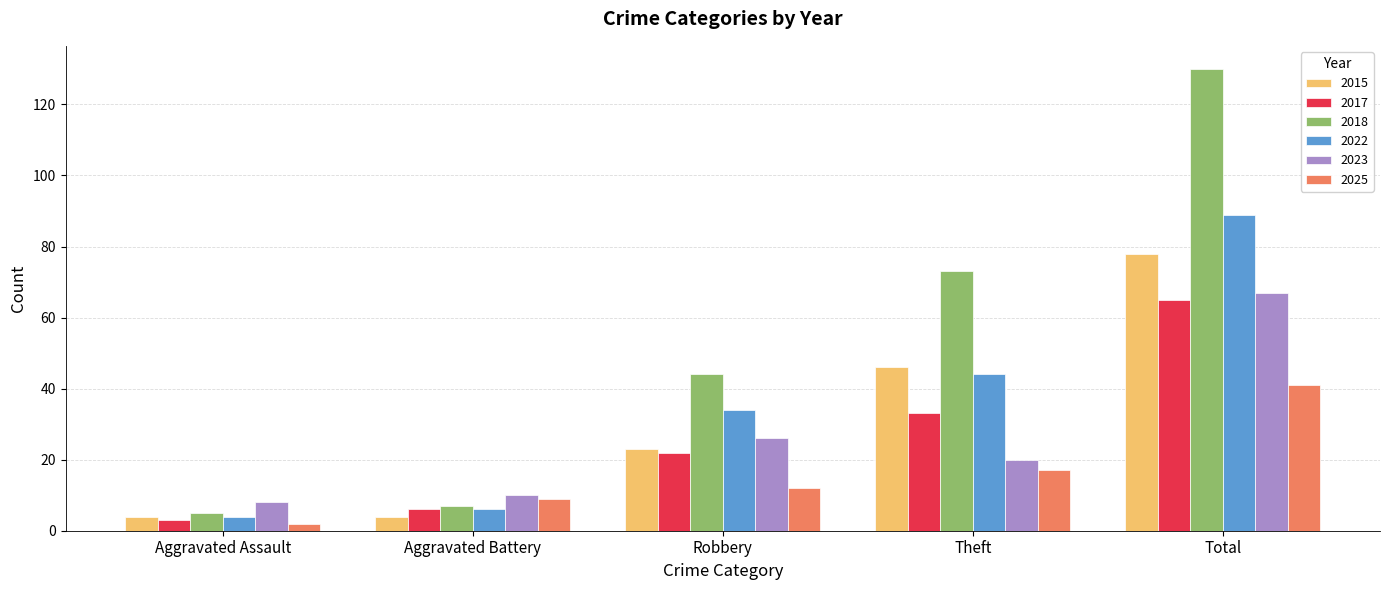

List the labels in order of 2017 value, largest first.

Total, Theft, Robbery, Aggravated Battery, Aggravated Assault